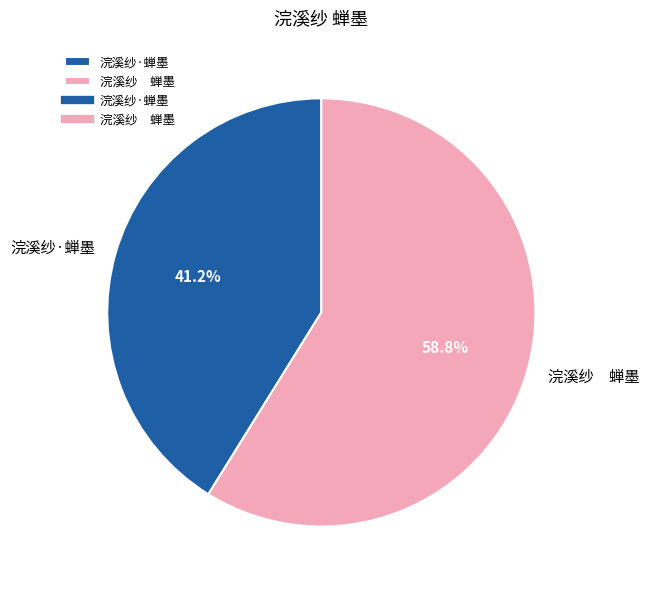

Which has a higher value, 浣溪纱 蝉墨 or 浣溪纱·蝉墨?

浣溪纱 蝉墨